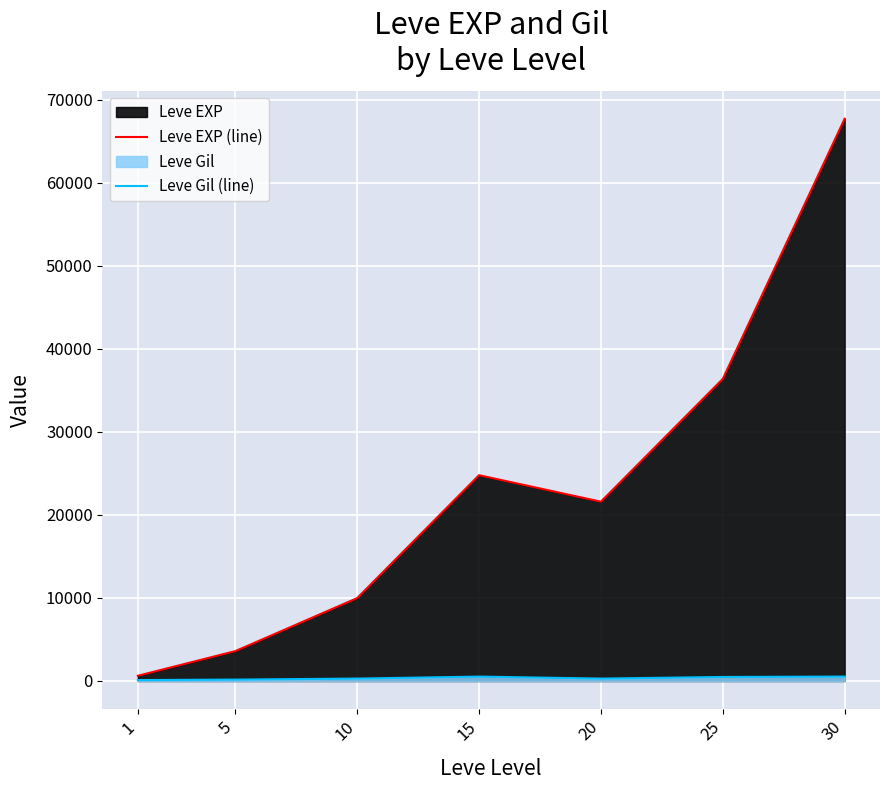

Where is Leve EXP (line) nearest to the value 34180?

25